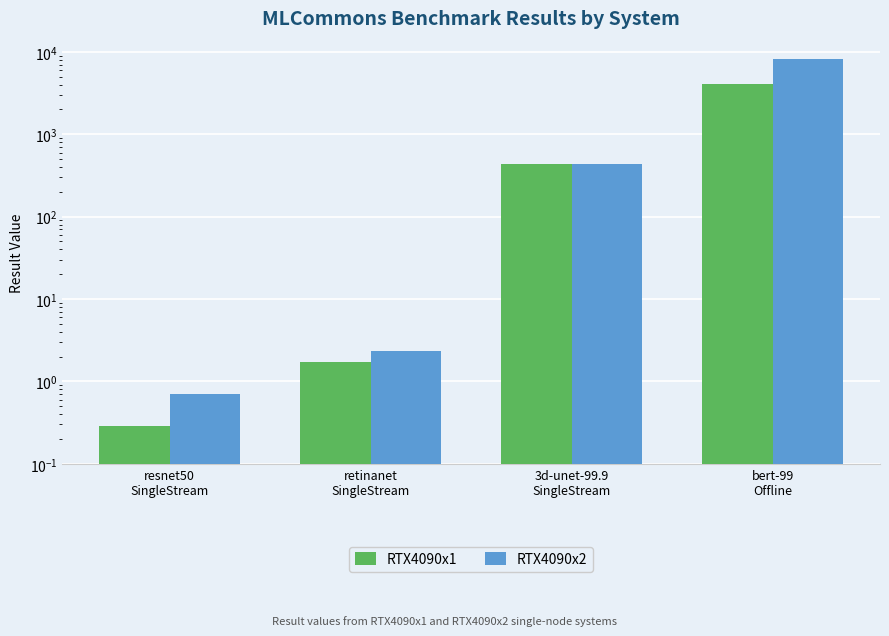

True or false: RTX4090x1 has a value of 6209.7 at bert-99
Offline.

False